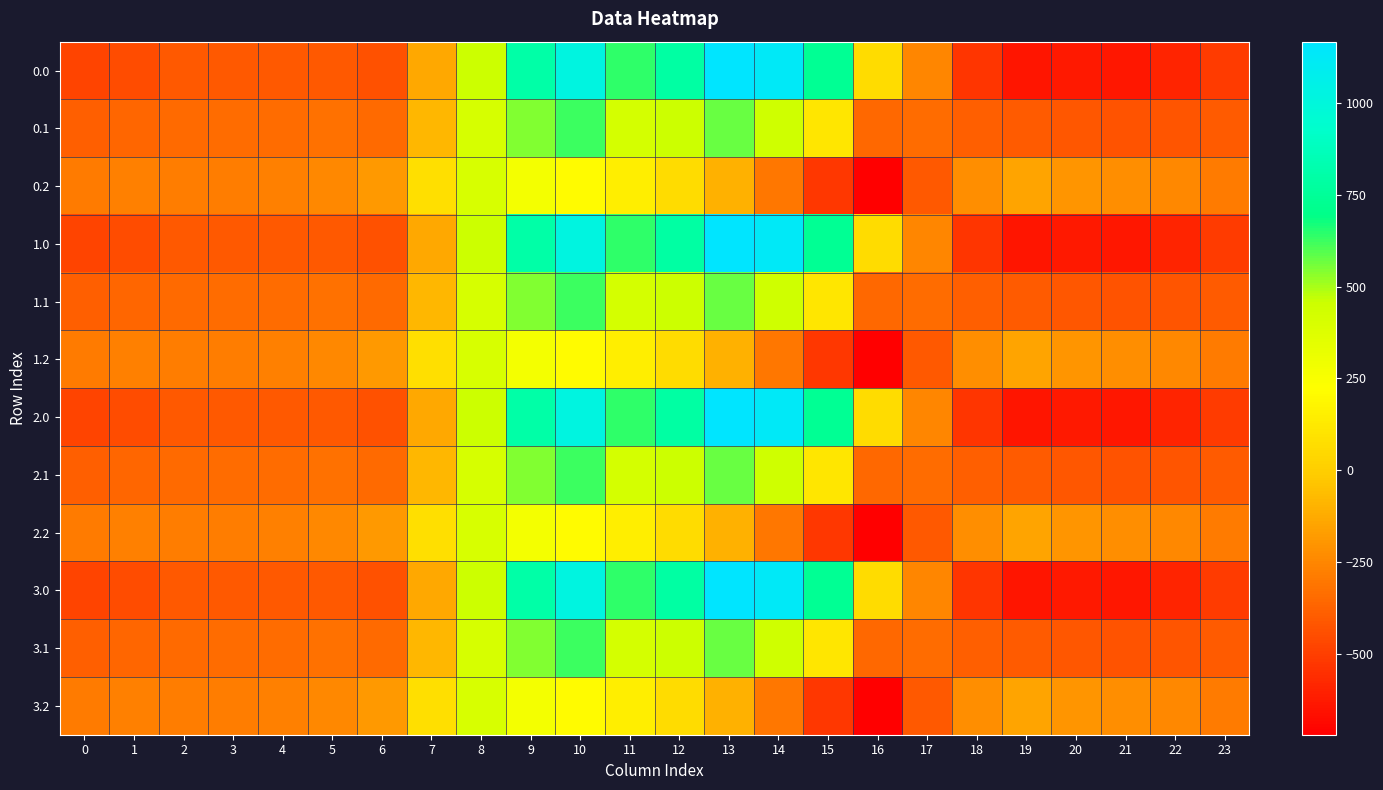

At which category is the sum across all series the highest?

10